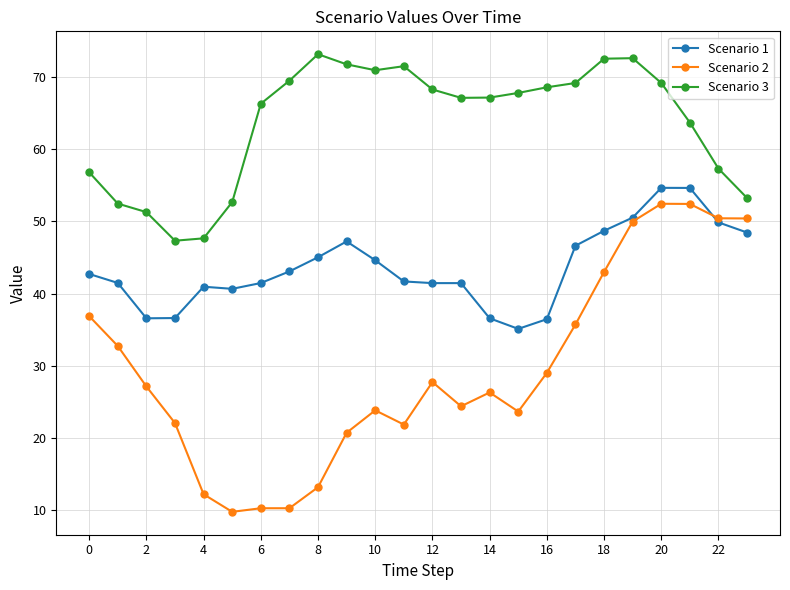

Which series has the largest total across all categories?

Scenario 3